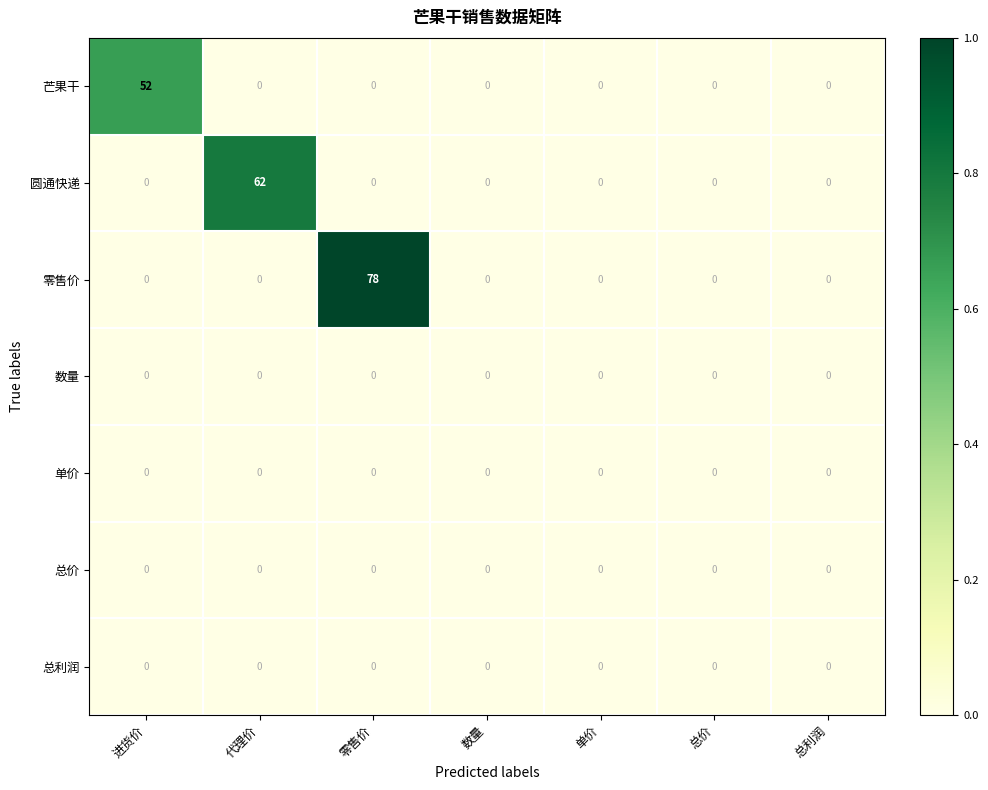

Which series has the largest total across all categories?

零售价